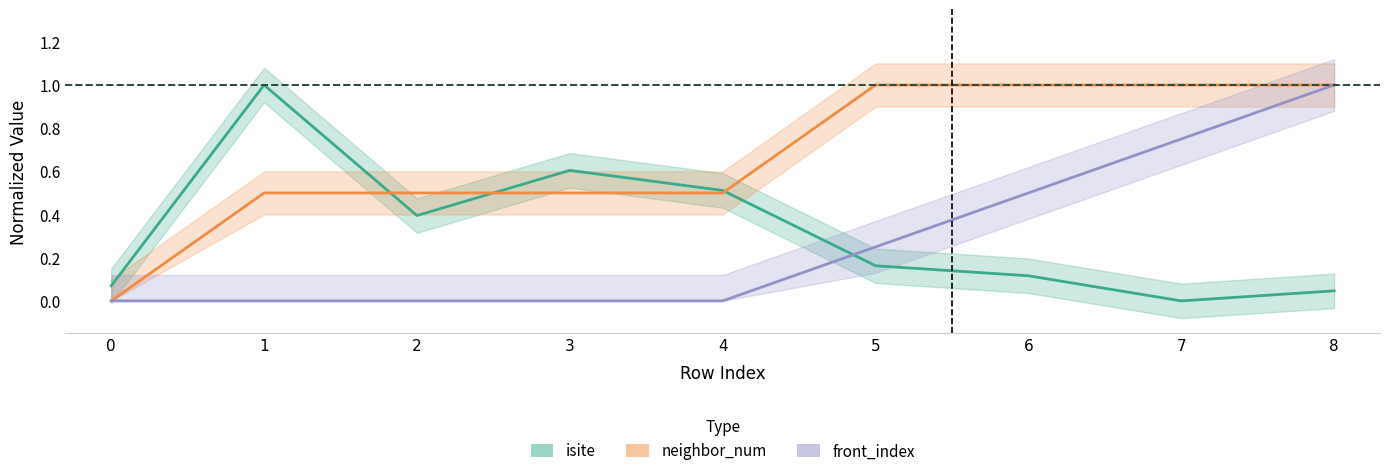

What is the total value across all series at 4?

1.0